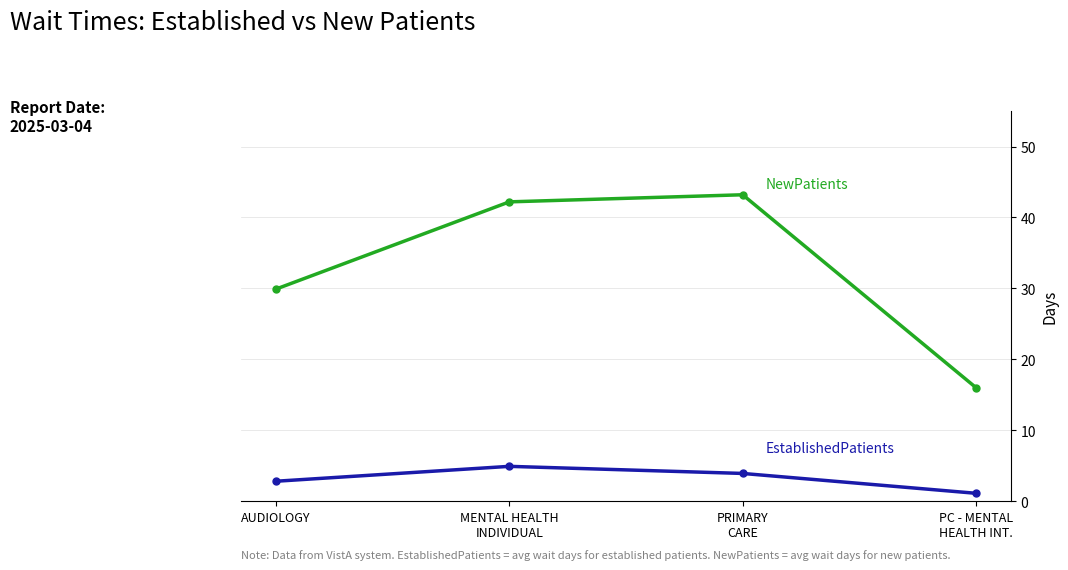

Reading left to right, what are all the values shown in this chart?

EstablishedPatients: AUDIOLOGY=2.8	MENTAL HEALTH
INDIVIDUAL=4.9	PRIMARY
CARE=3.9	PC - MENTAL
HEALTH INT.=1.1
NewPatients: AUDIOLOGY=29.9	MENTAL HEALTH
INDIVIDUAL=42.2	PRIMARY
CARE=43.2	PC - MENTAL
HEALTH INT.=16.0